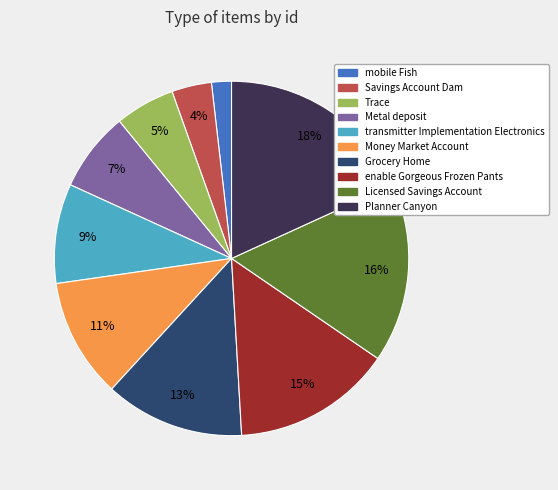

What is the ratio of the value at transmitter Implementation Electronics to the value at enable Gorgeous Frozen Pants?

0.6